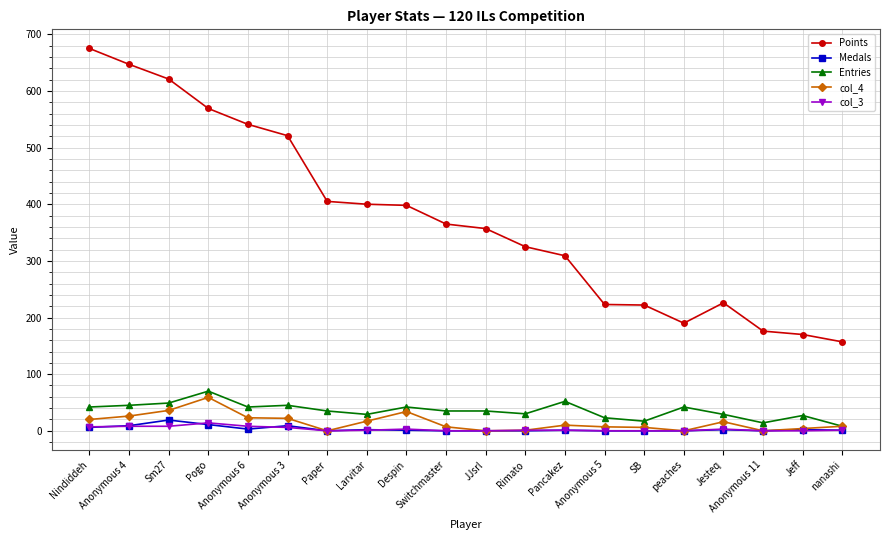

Which series changed the most between Anonymous 4 and Larvitar?

Points